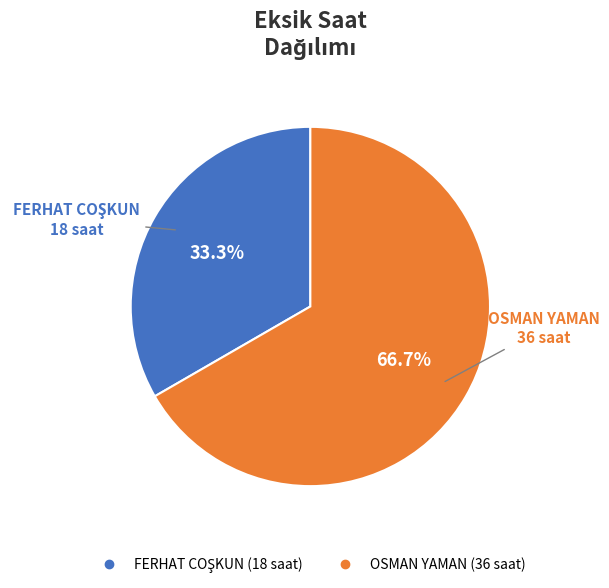

How much of the chart is everything except OSMAN YAMAN?

33.3%